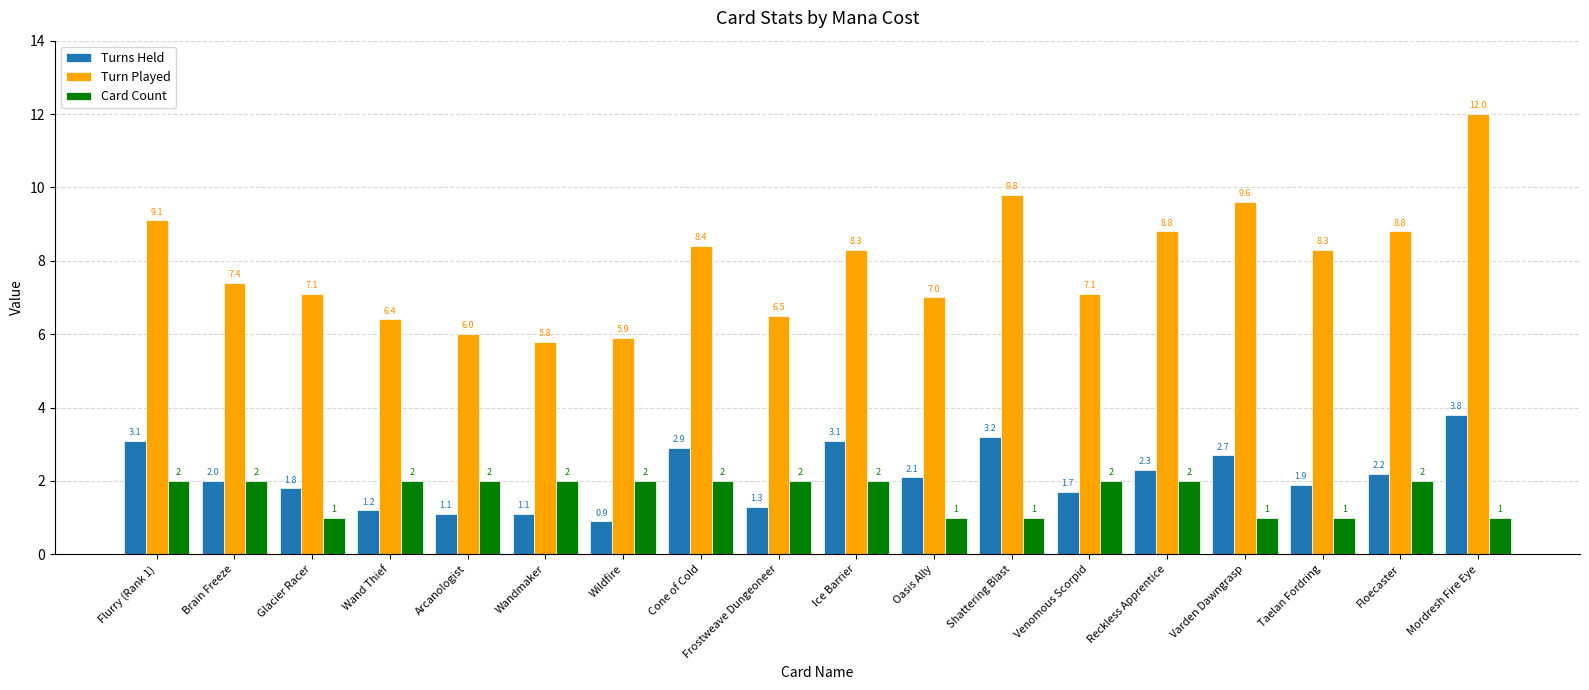

Reading right to left, extract all data points from this chart.

Turns Held: 3.8	2.2	1.9	2.7	2.3	1.7	3.2	2.1	3.1	1.3	2.9	0.9	1.1	1.1	1.2	1.8	2.0	3.1
Turn Played: 12.0	8.8	8.3	9.6	8.8	7.1	9.8	7.0	8.3	6.5	8.4	5.9	5.8	6.0	6.4	7.1	7.4	9.1
Card Count: 1.0	2.0	1.0	1.0	2.0	2.0	1.0	1.0	2.0	2.0	2.0	2.0	2.0	2.0	2.0	1.0	2.0	2.0